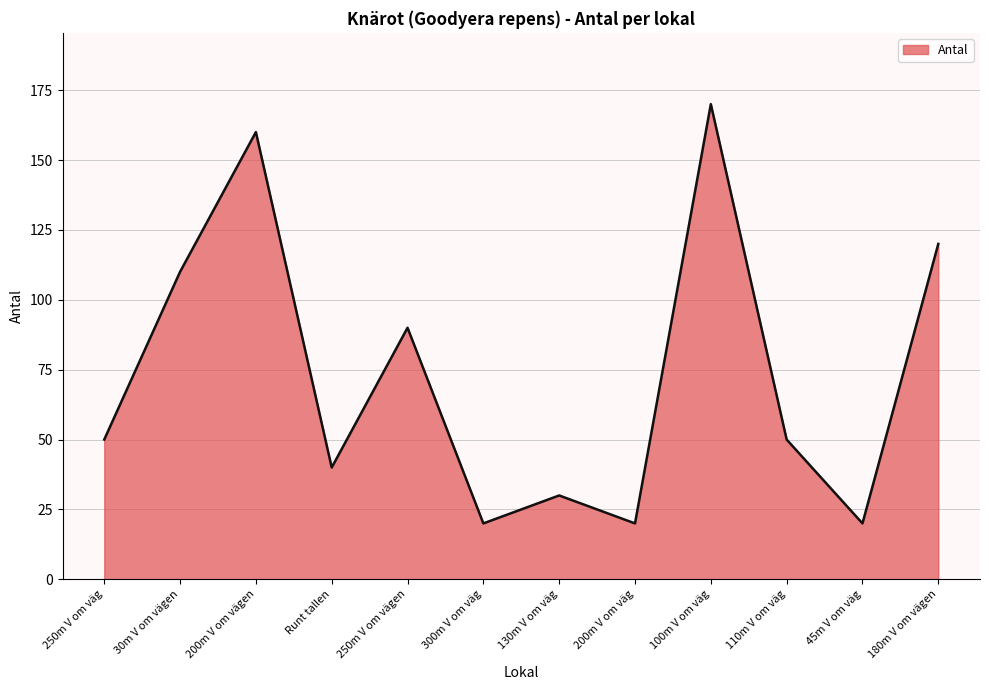

What position from the left is 30m V om vägen?

2